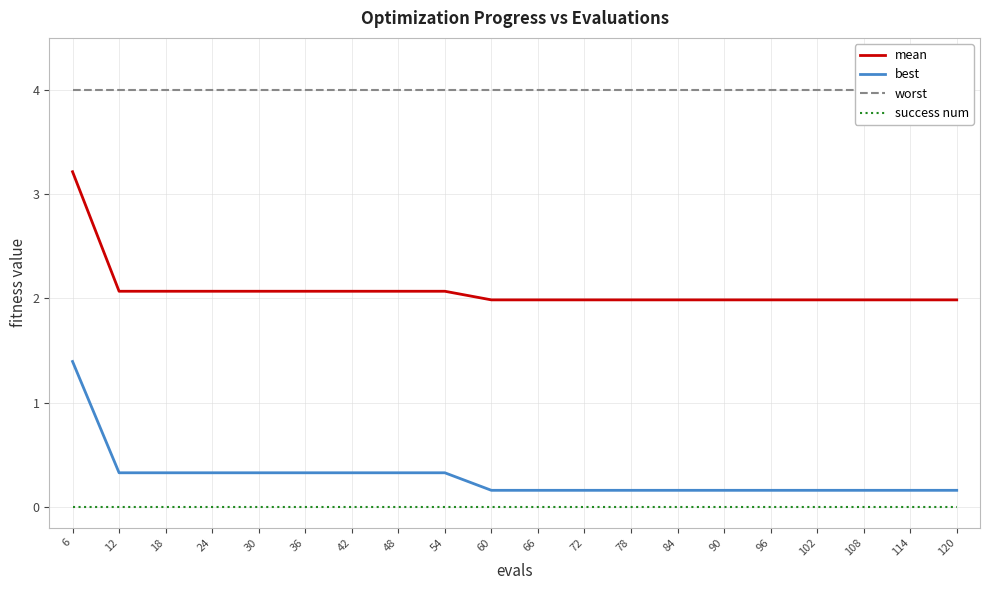

How many series are shown in this chart?

4